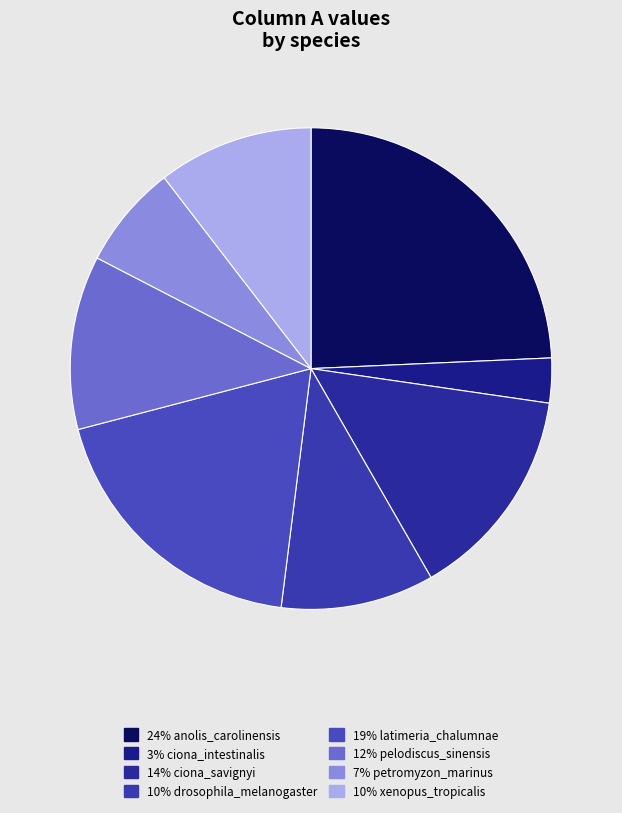

Rank the categories by value from lowest to highest.

ciona_intestinalis, petromyzon_marinus, drosophila_melanogaster, xenopus_tropicalis, pelodiscus_sinensis, ciona_savignyi, latimeria_chalumnae, anolis_carolinensis